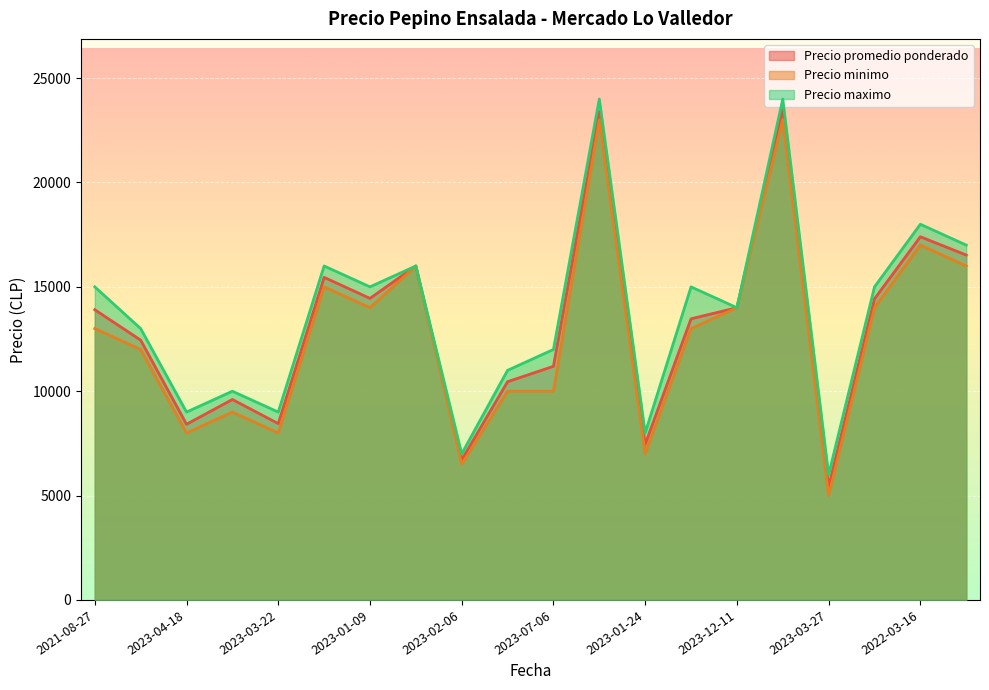

Where is the first local maximum for Precio promedio ponderado?

2023-09-04